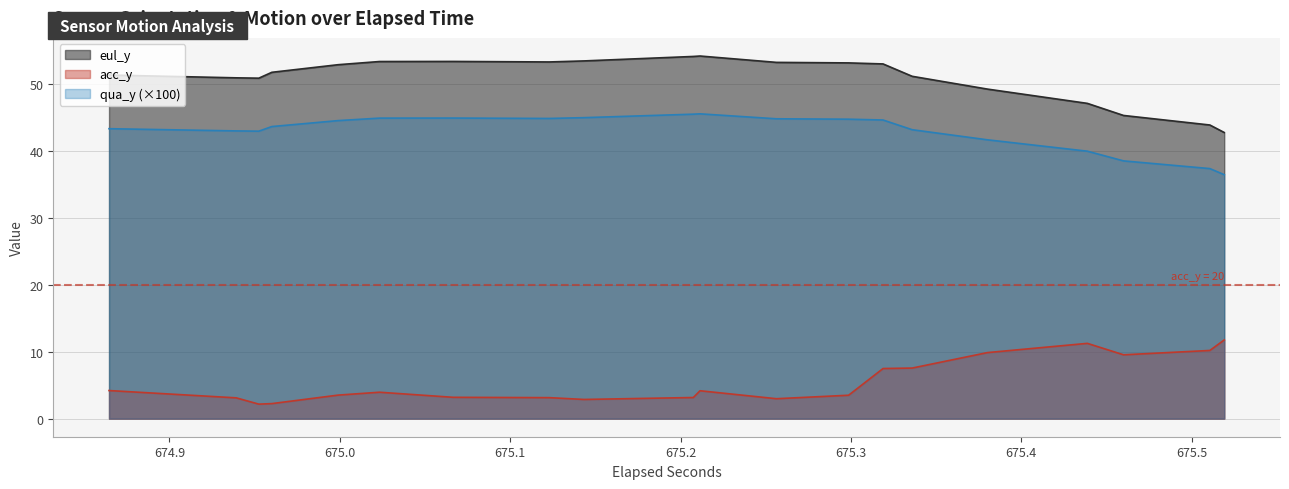

List the series in order of their overall mean, lowest first.

acc_y, qua_y (×100), eul_y